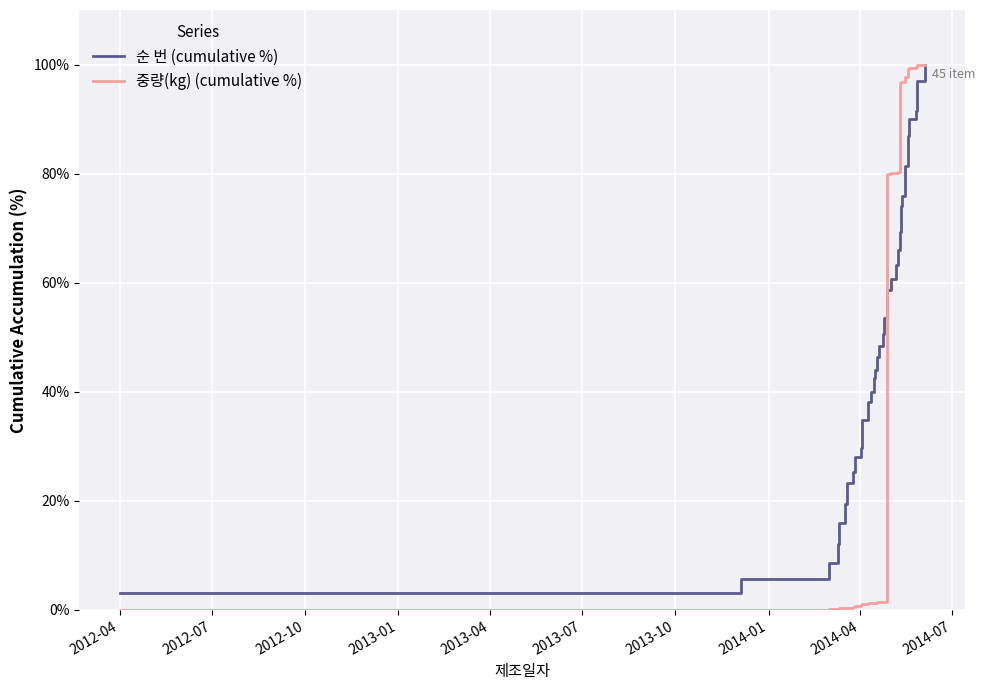

How many times do 순 번 (cumulative %) and 중량(kg) (cumulative %) cross each other?

1